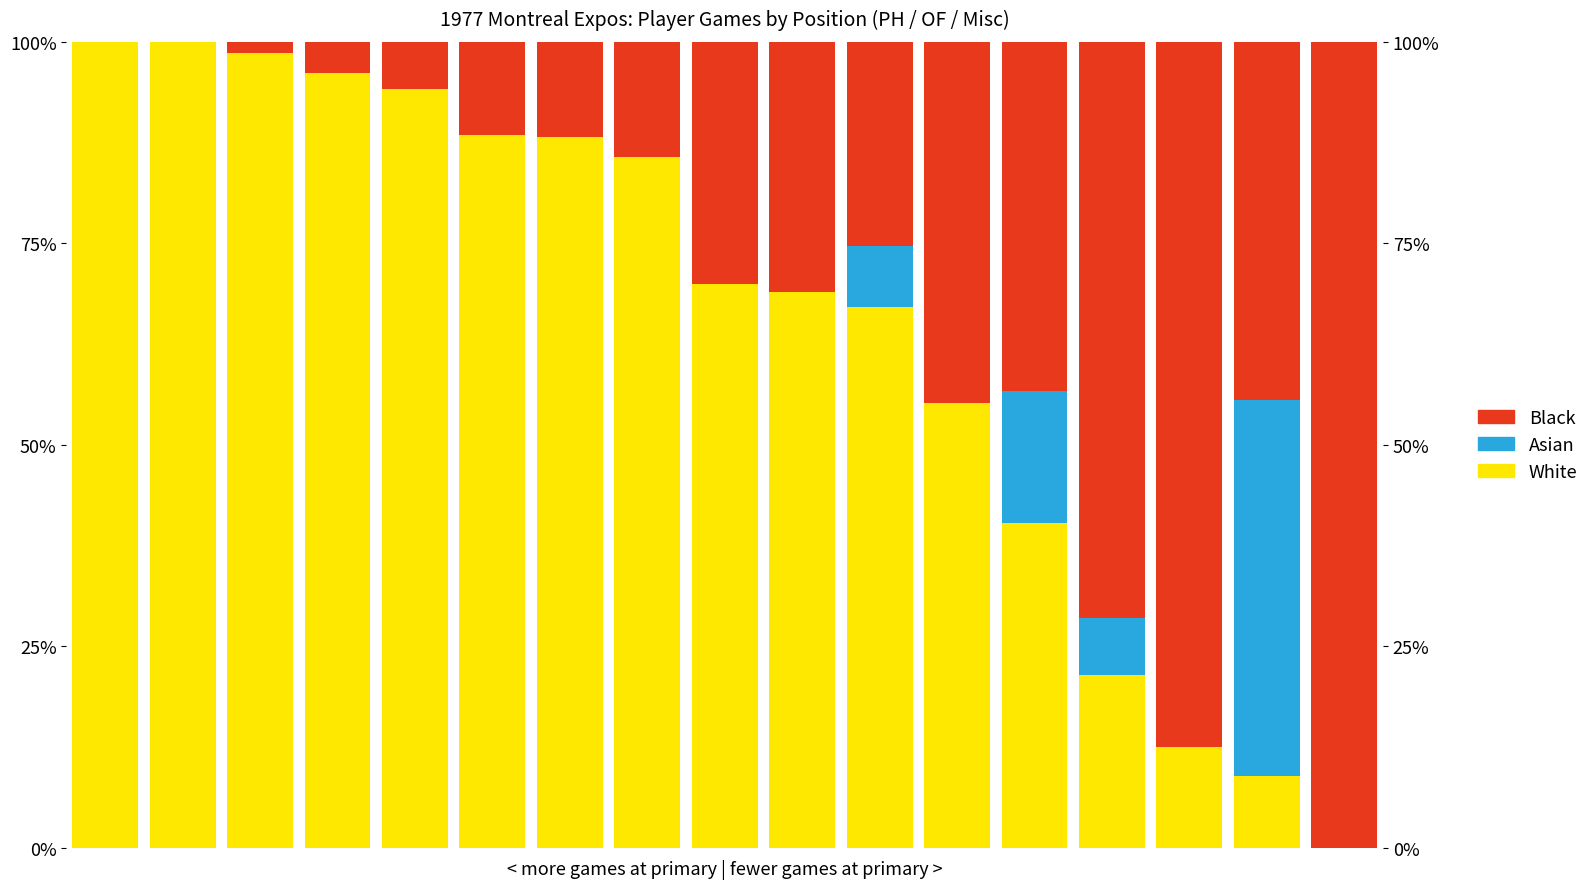

How many positive values does the White series have?

16